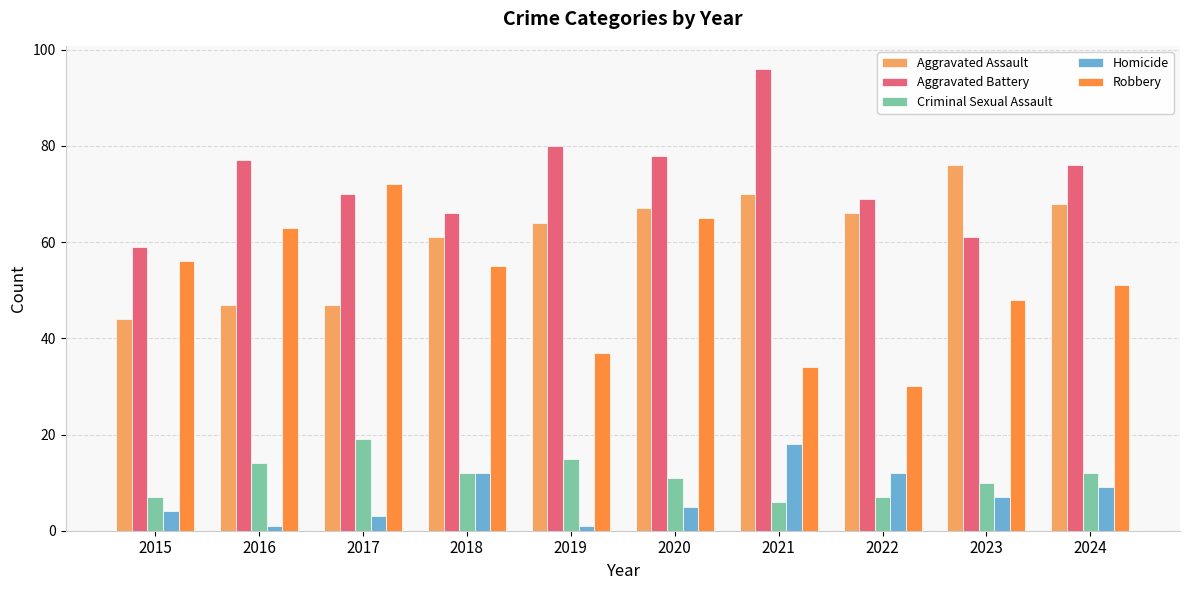

Read the Aggravated Assault value at 2019, to the nearest 5.

65